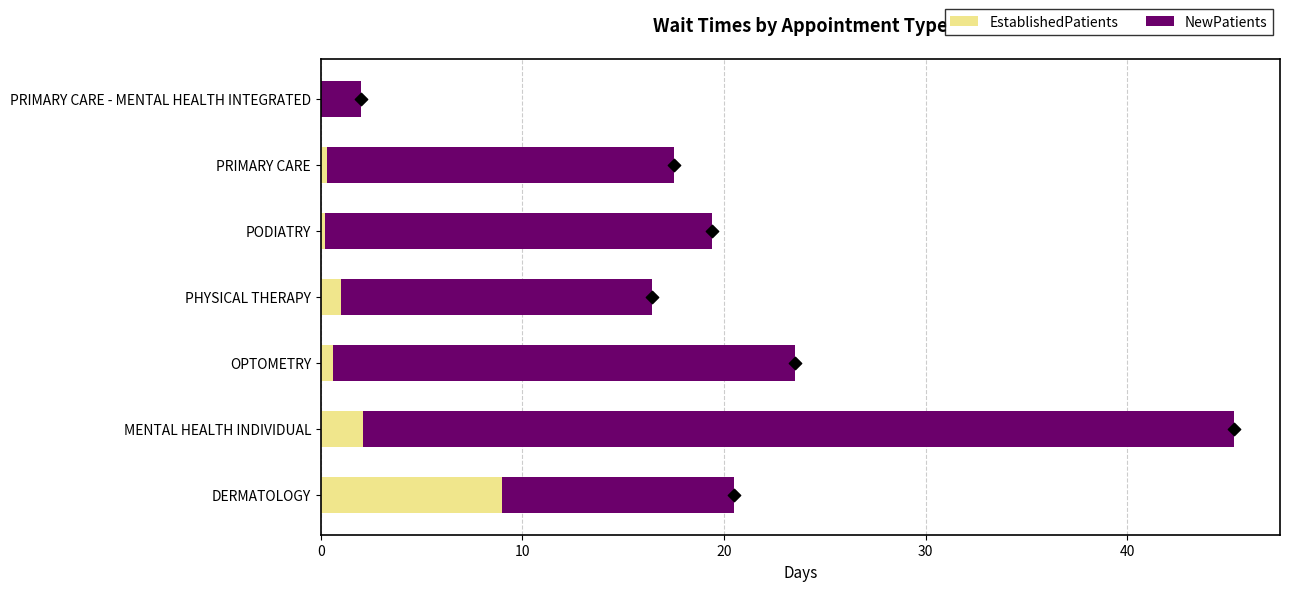

What is the approximate value of EstablishedPatients at DERMATOLOGY?

9.0